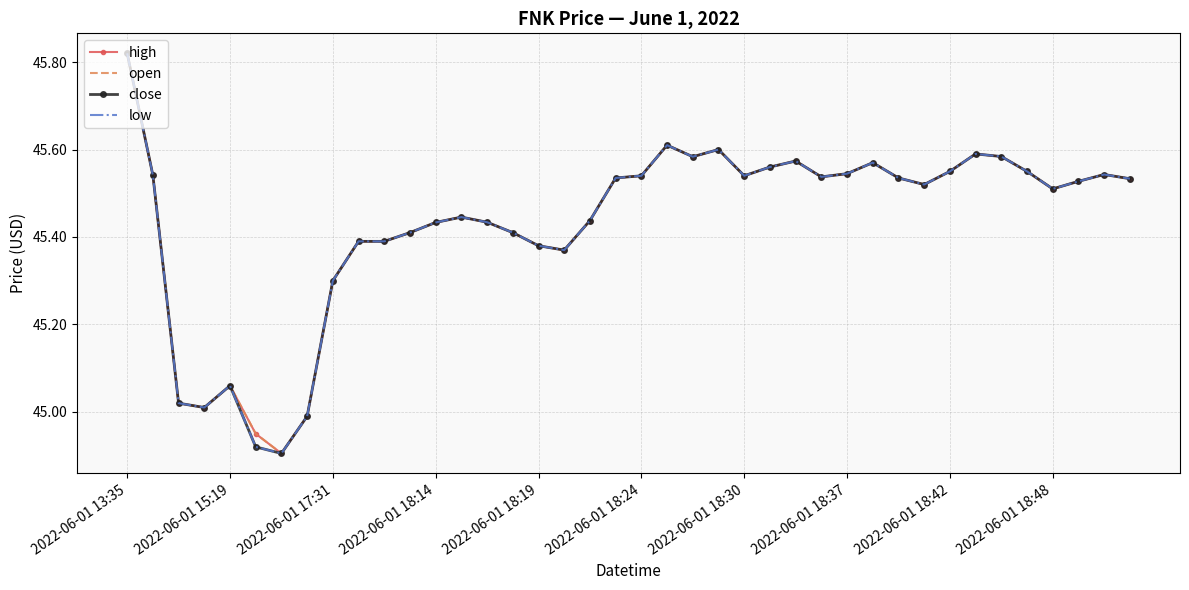

True or false: open and low intersect in this chart.

False